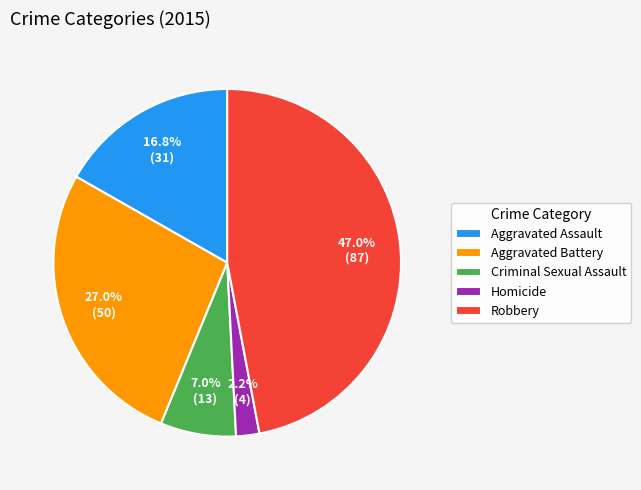

To the nearest percent, what percentage of the pie is Robbery?

47%